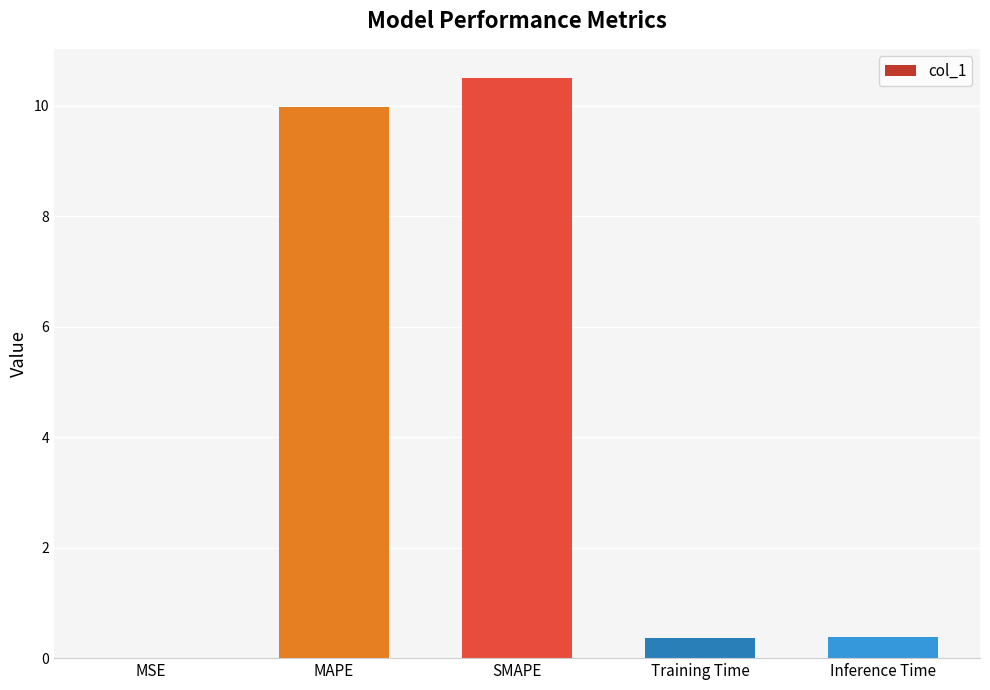

What value does the data have at Training Time?

0.4